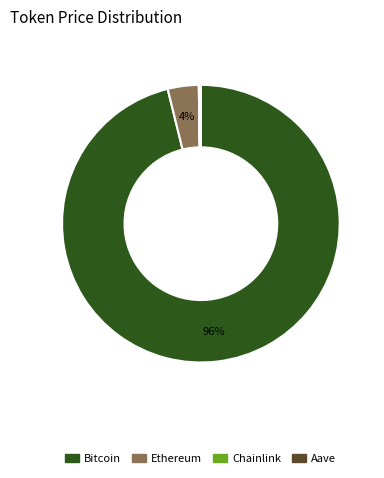

Is there any slice that represents more than half of the pie?

Yes